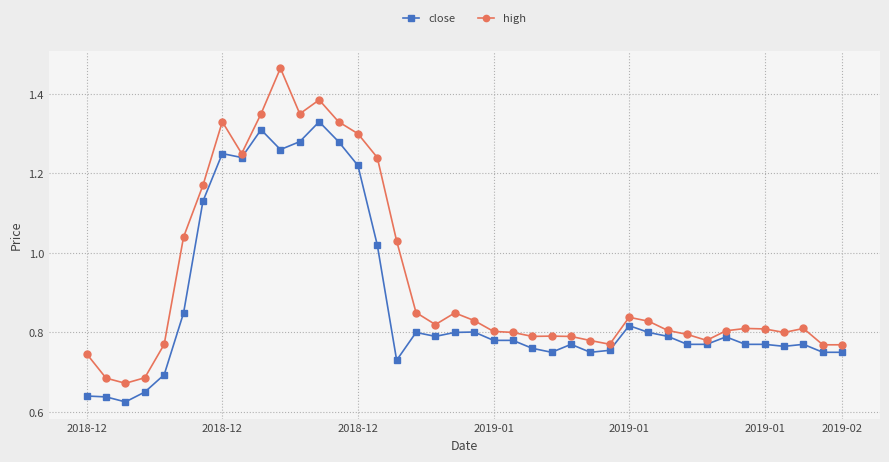

List the series in order of their overall mean, lowest first.

close, high